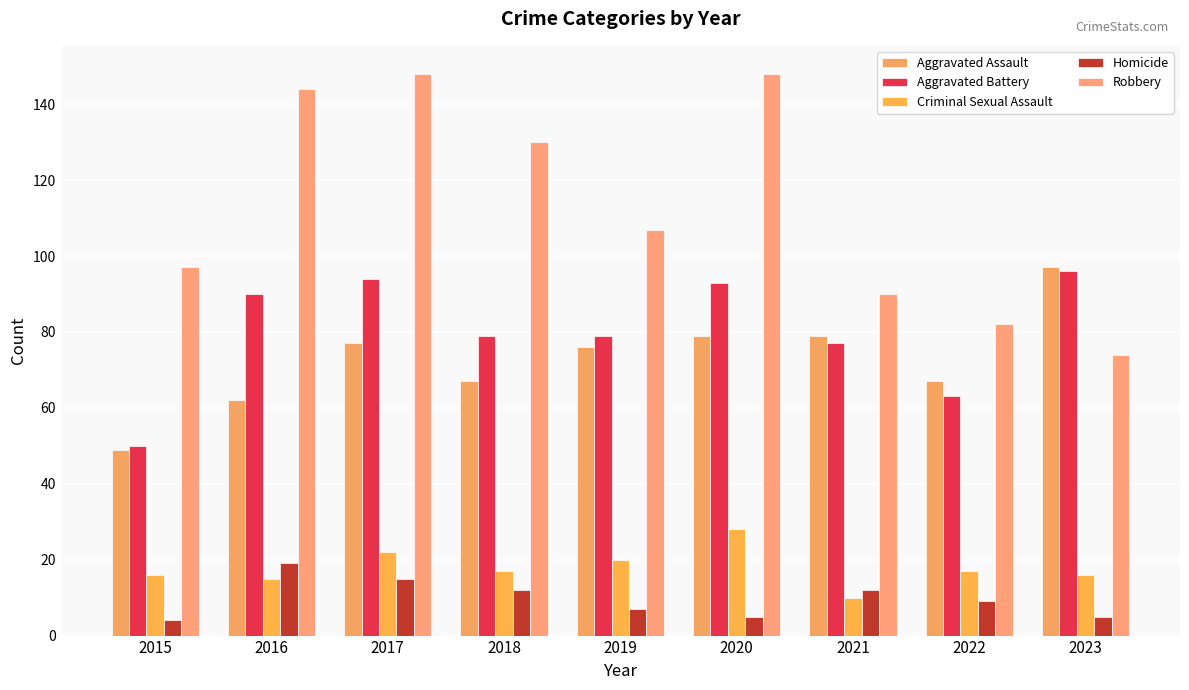

What is the minimum value for Robbery?

74